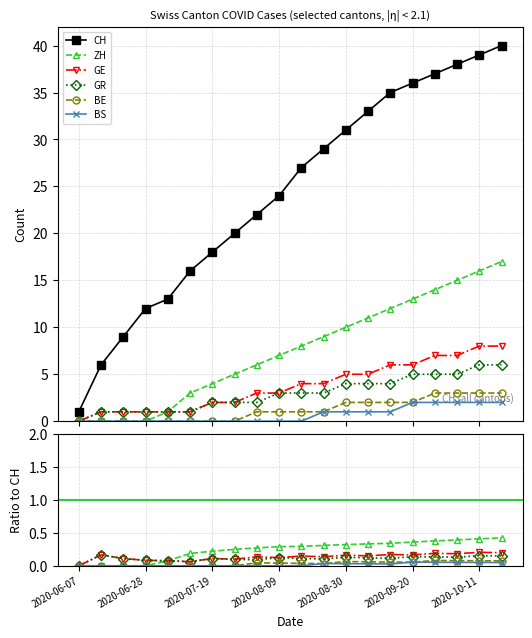

How many lines are shown in the chart?

6